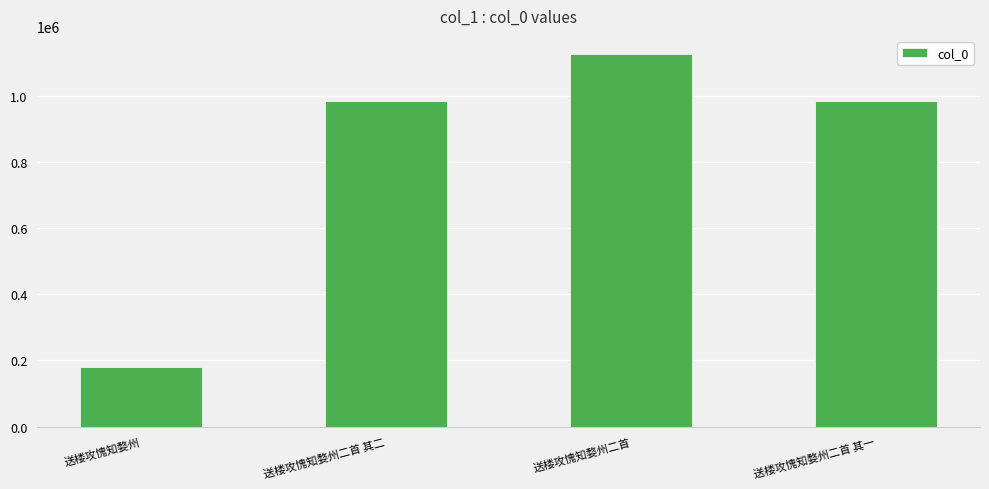

How many data points are less than 983866?

2